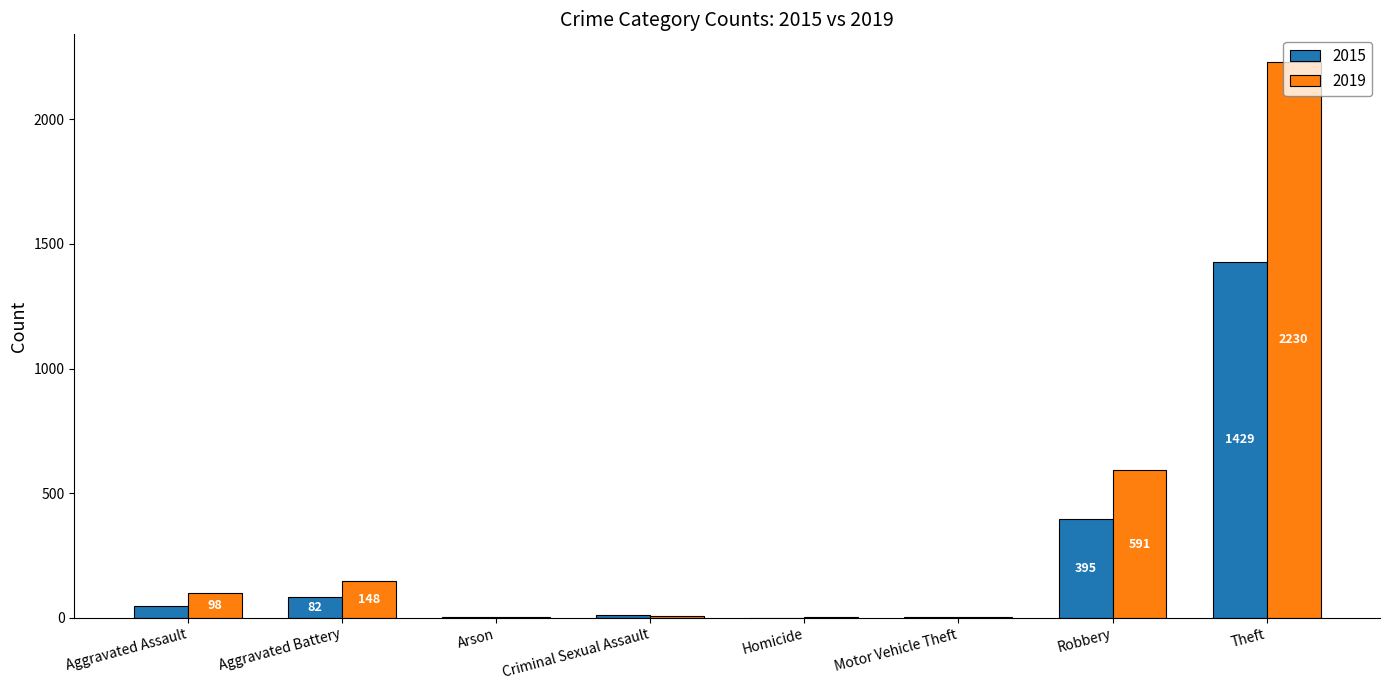

At which label does 2015 reach its peak?

Theft